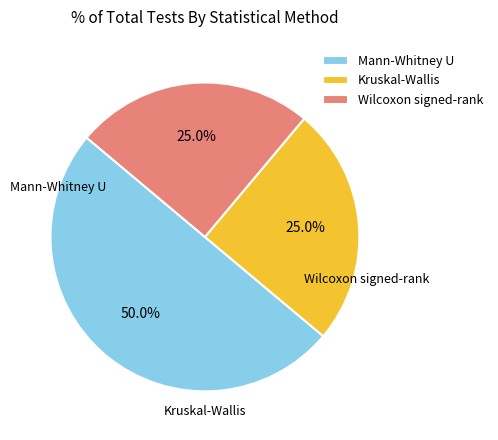

Approximately how many times larger is the value at Wilcoxon signed-rank compared to Mann-Whitney U?

0.5